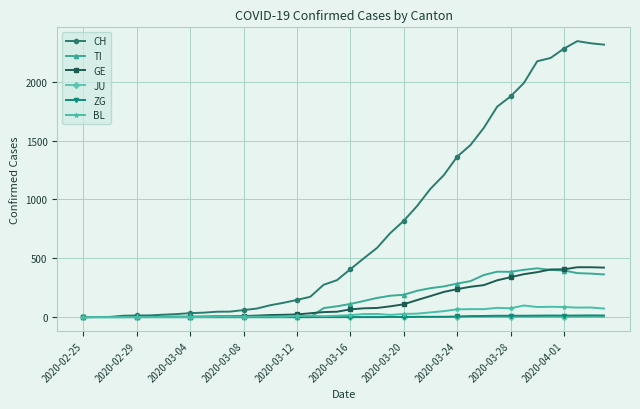

Which series has the largest total across all categories?

CH